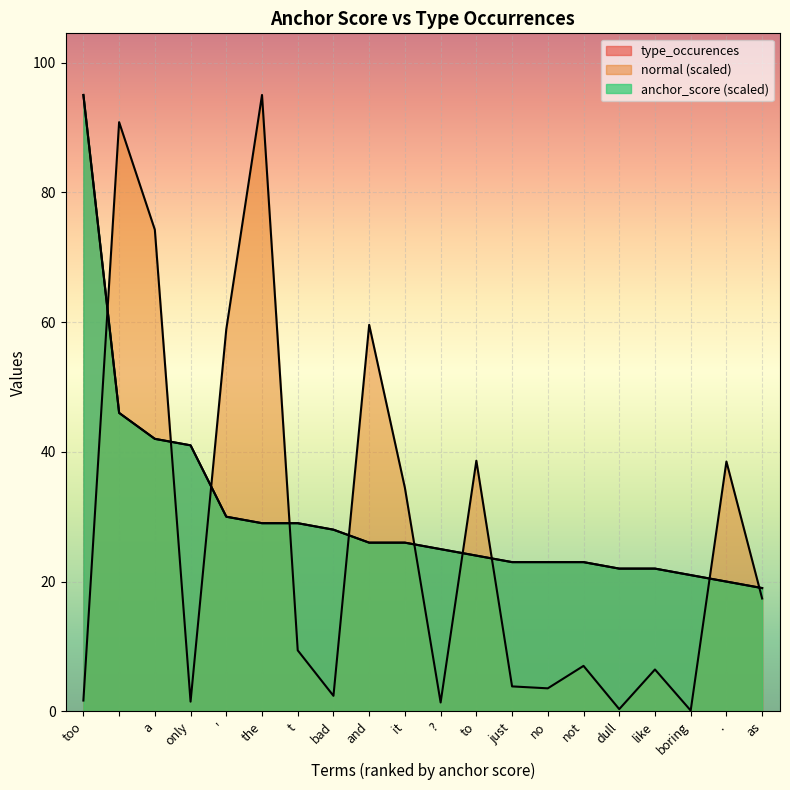

True or false: type_occurences has more than 0 interior local peaks.

False